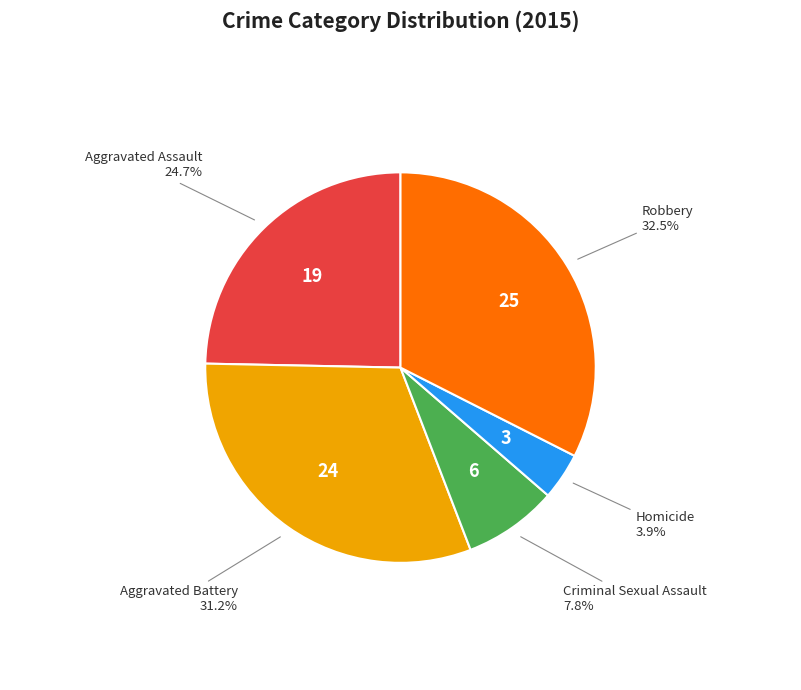

What percentage is the Homicide slice, to the nearest percent?

4%